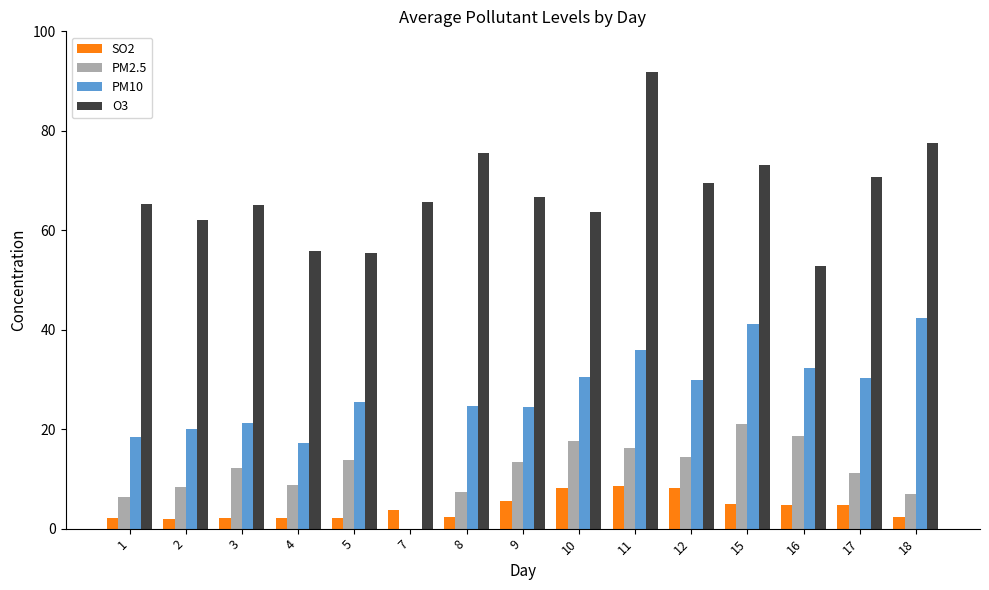

Which has a higher value, 12 or 7?

12